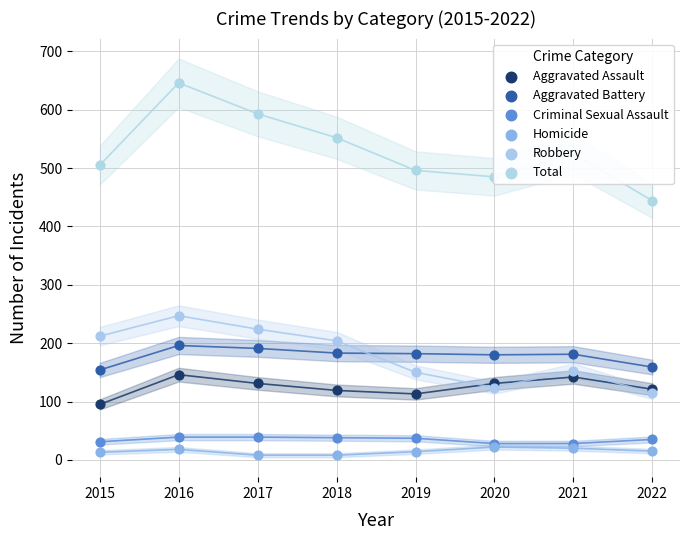

Is the value of Robbery at 2021 greater than the value of Total at 2017?

No